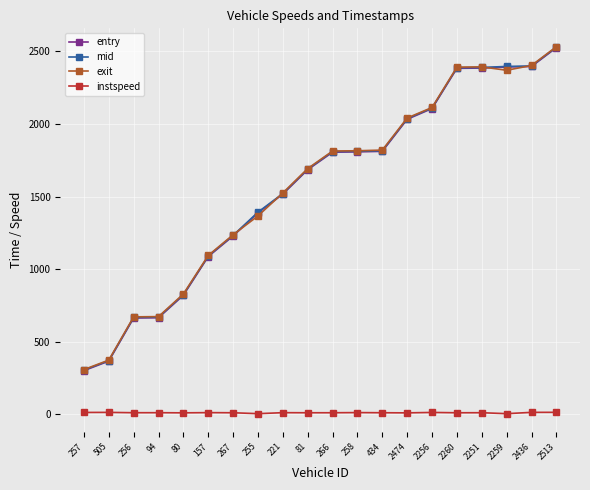

What is the greatest value displayed?

2531.5